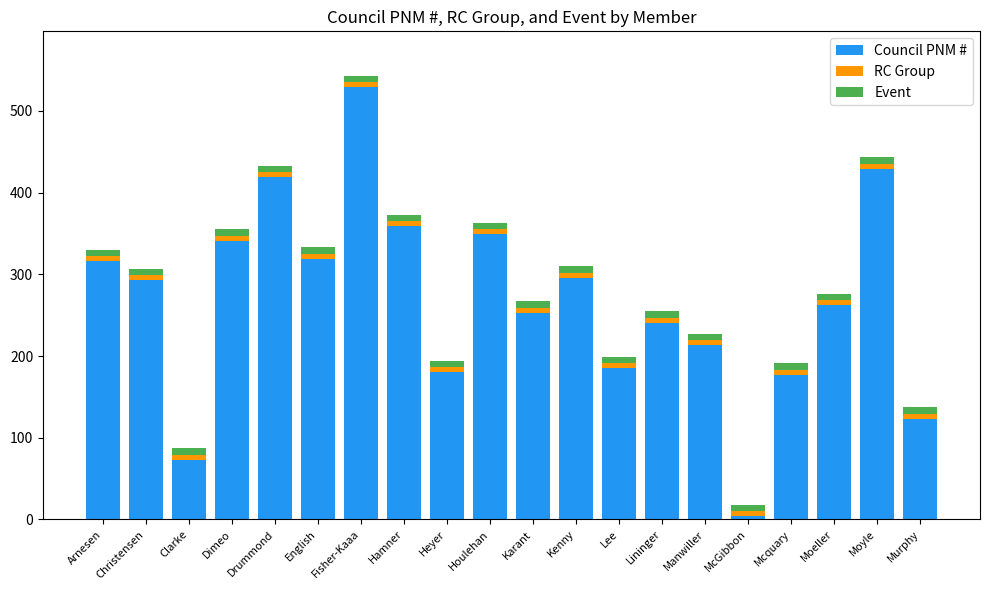

What is the difference between the maximum and second lowest values in the Council PNM # series?

456